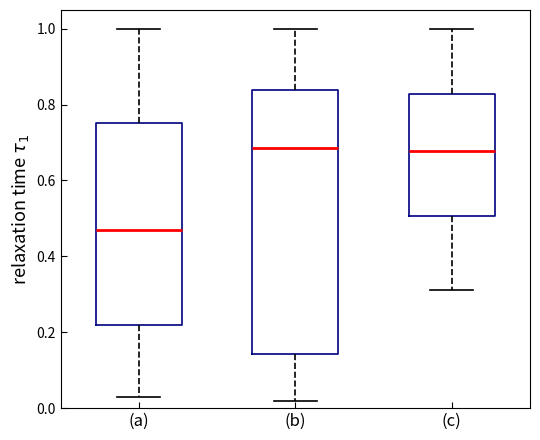

Which box is the tallest, from its lower edge to its upper edge?

(b)